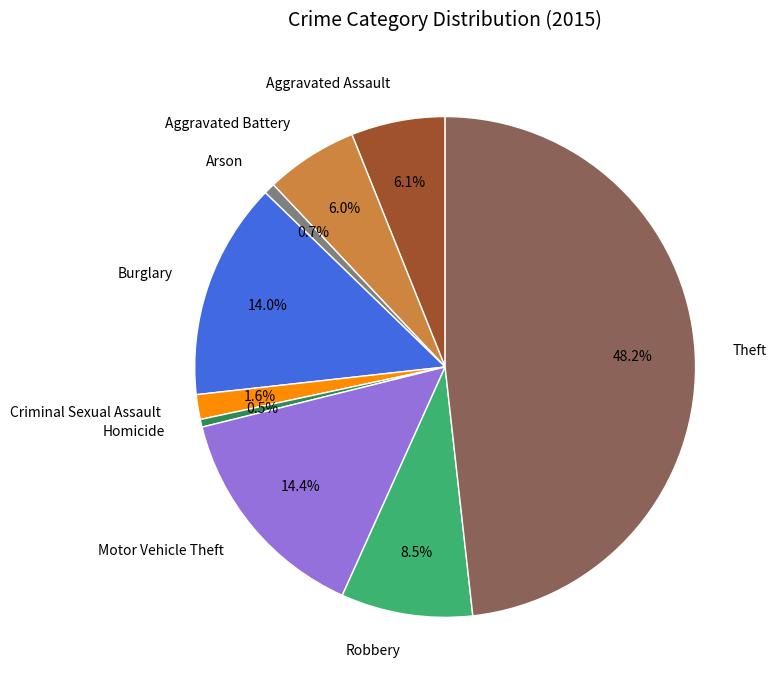

Do Arson and Robbery together represent more than half of the pie?

No